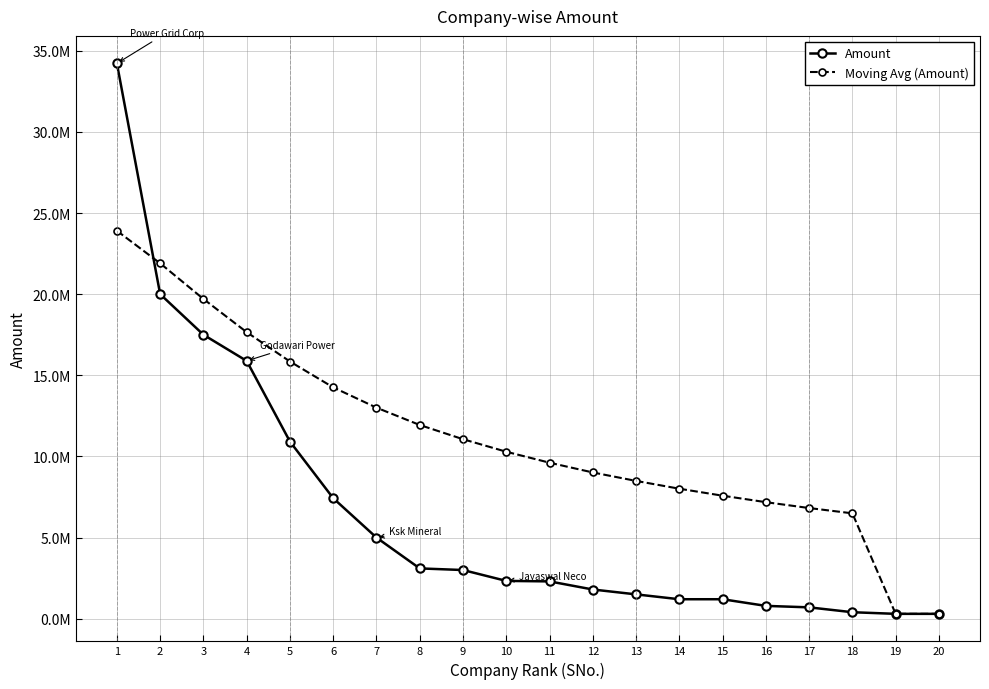

What is the difference between the maximum and minimum values in the Amount series?

33920000.0